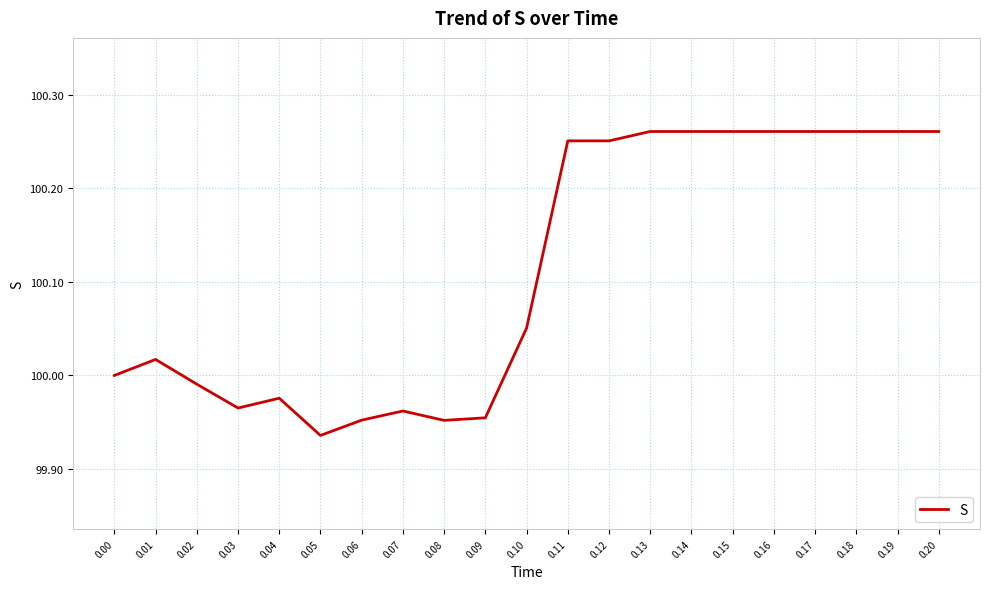

Approximately how many times larger is the value at 0.10 compared to 0.00?

1.0